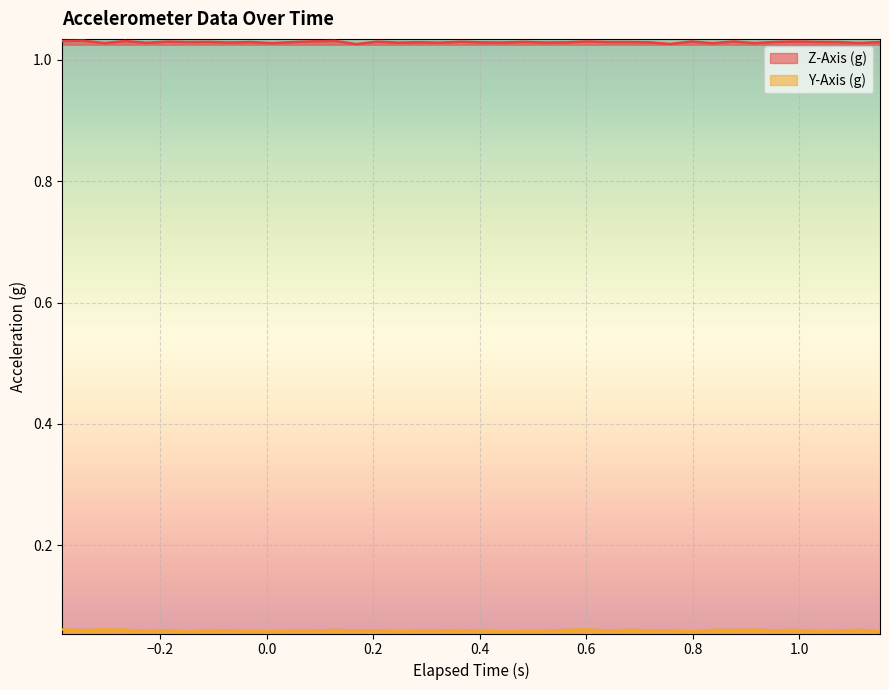

Count the Z-Axis (g) values in the range 1 to 2.

40